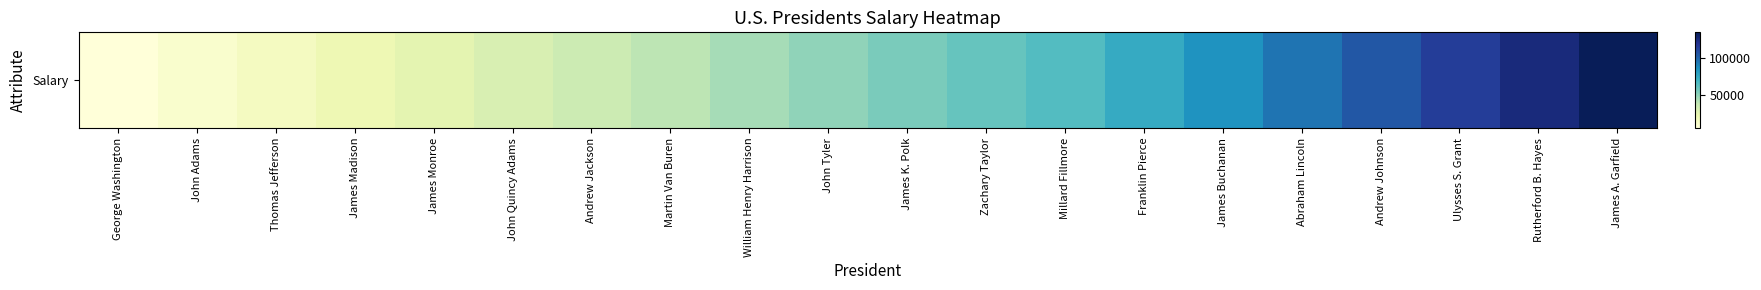

What is the change in value from James Madison to Martin Van Buren?

+20000